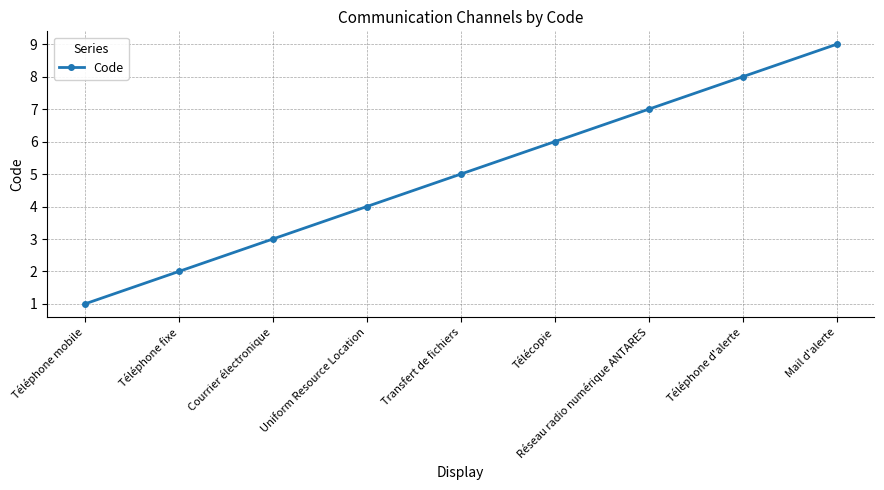

Which has a higher value, Transfert de fichiers or Téléphone mobile?

Transfert de fichiers